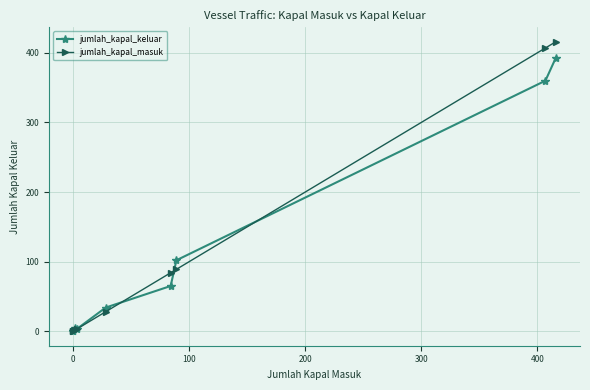

How many data points in jumlah_kapal_keluar are above 34?

4